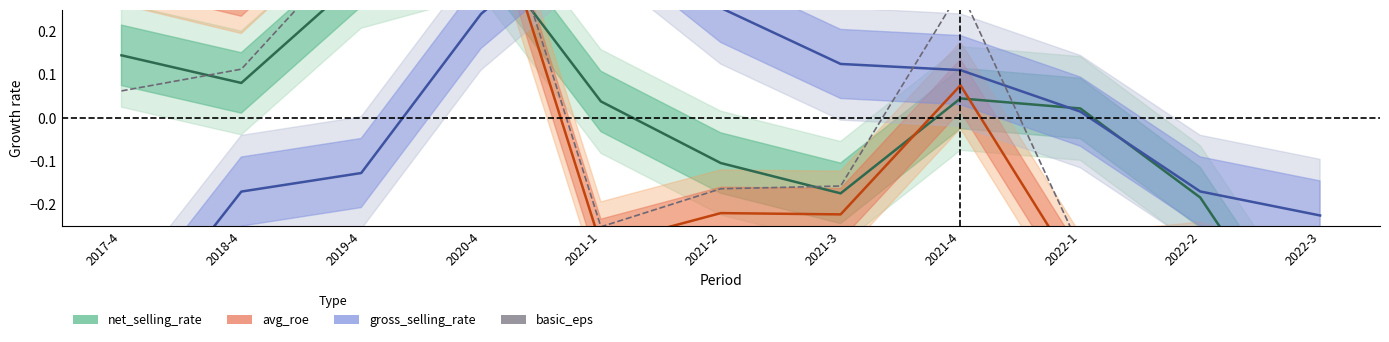

What is the total value across all series at 2021-3?

-0.4